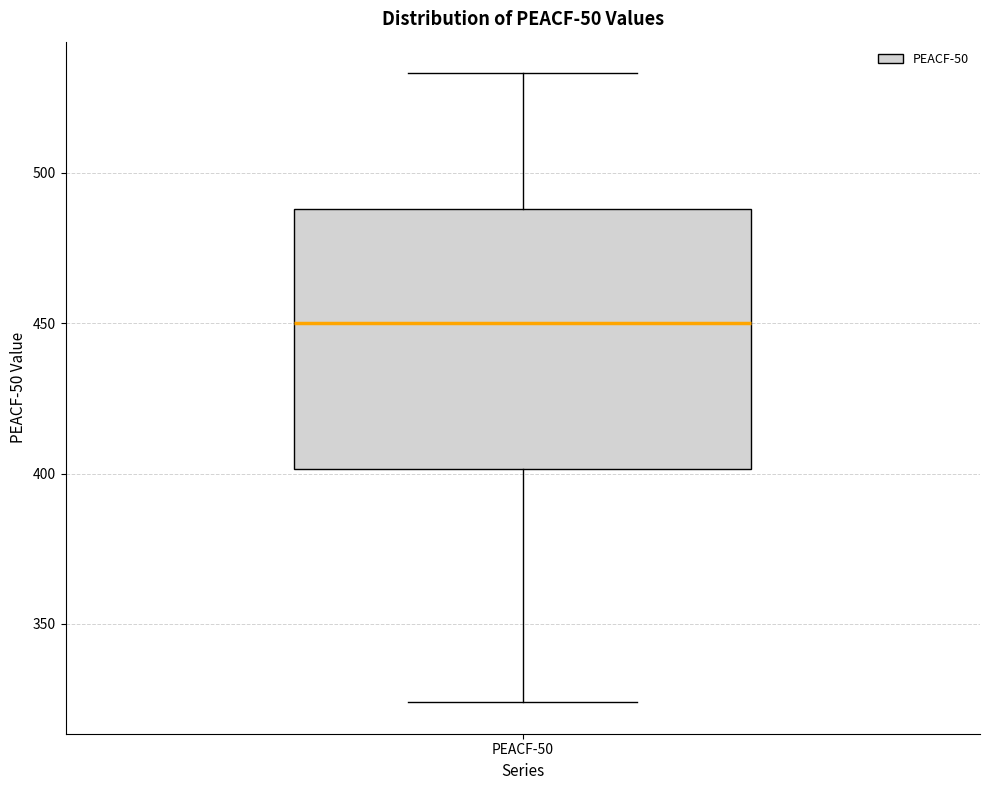

Where does the upper whisker of the box for PEACF-50 end on the y-axis? The values are not printed on the chart, so give them approximately, as read against the axis.

535